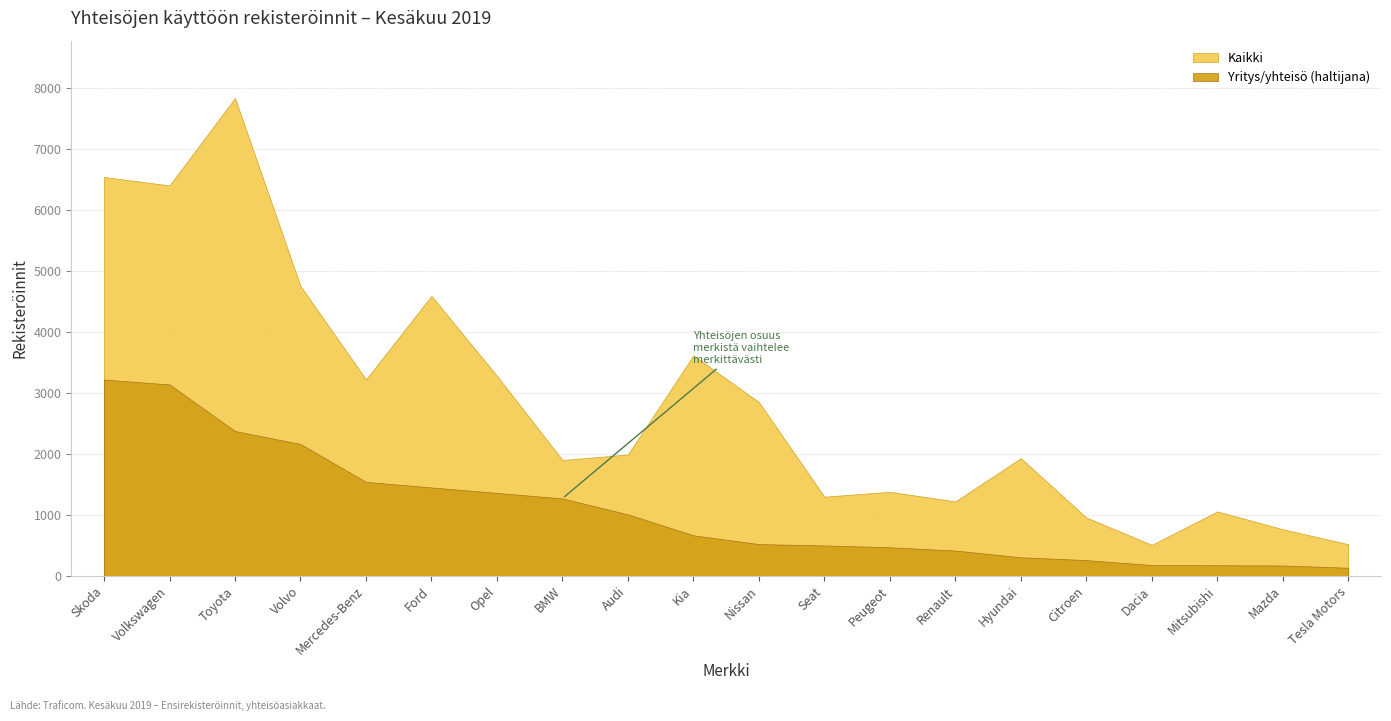

What are all the series names shown in the legend?

Yritys/yhteisö (haltijana), Kaikki